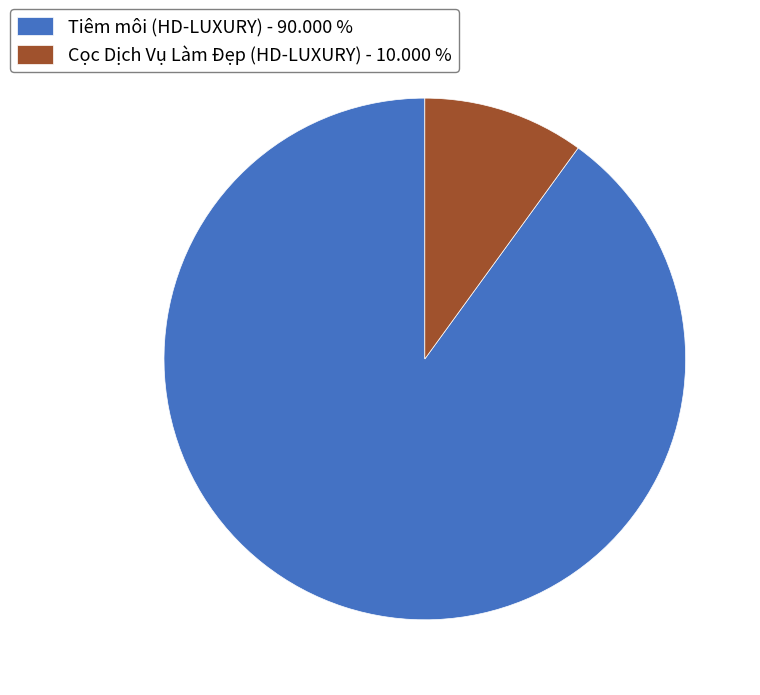

Does Tiêm môi (HD-LUXURY) - 90.000 % account for over 50% of the chart?

Yes